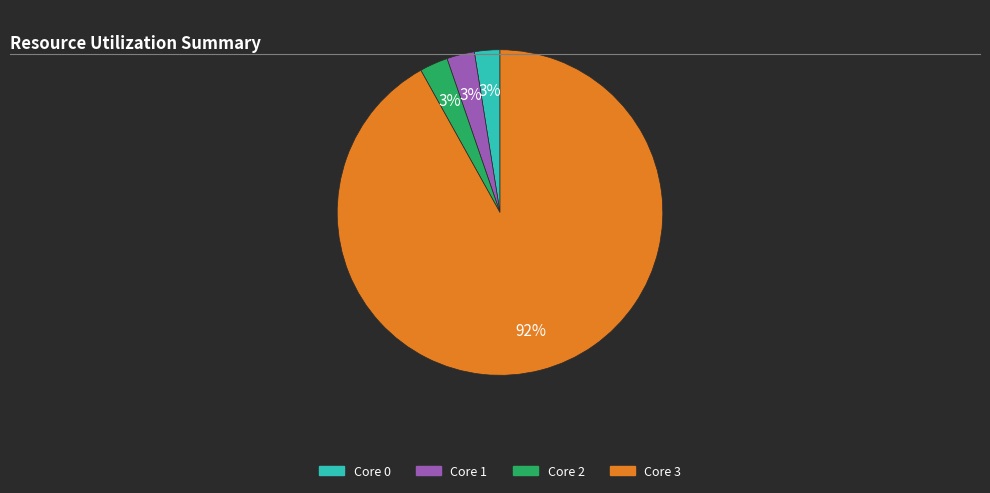

Is there any slice that represents more than half of the pie?

Yes